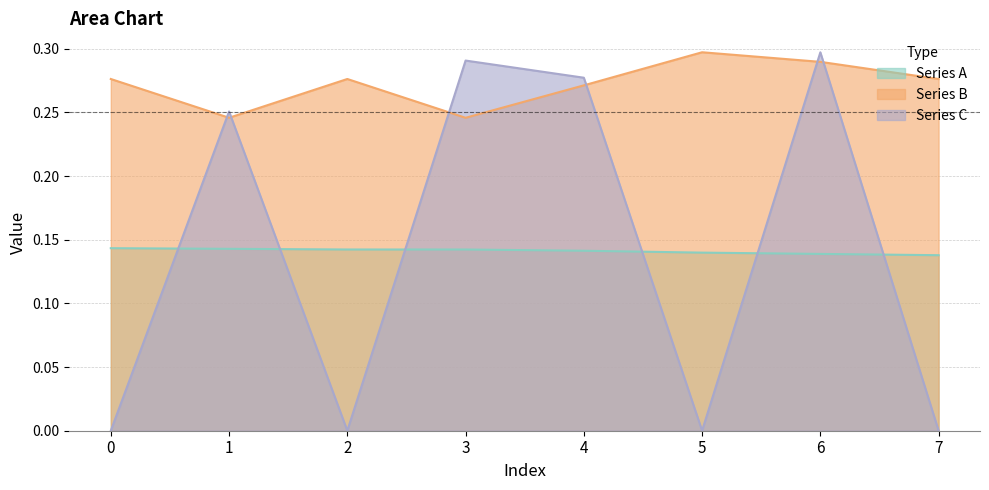

Is the value of Series C at 5 greater than the value of Series A at 6?

No